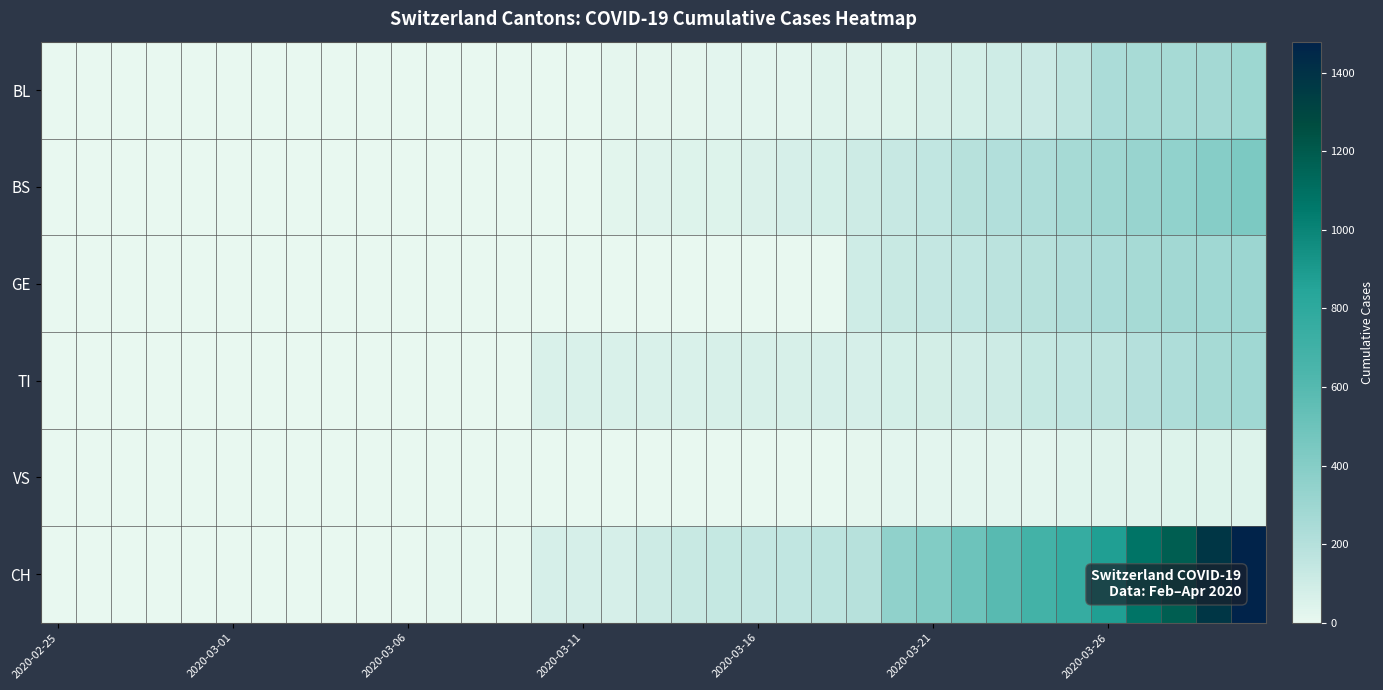

Reading left to right, extract all data points from this chart.

BL: 0	0	0	0	0	0	0	0	1	2	2	2	2	2	5	5	13	16	16	18	21	21	35	40	46	65	76	100	115	158	242	249	262	266	298
BS: 0	0	0	0	0	0	0	0	0	0	4	4	4	4	0	4	25	36	44	46	57	73	78	105	128	155	191	211	228	263	292	323	350	397	434
GE: 0	0	0	0	0	0	0	0	0	0	0	0	0	0	0	0	0	0	0	0	0	0	0	103	122	144	153	175	193	216	241	260	283	284	305
TI: 0	0	0	0	0	0	0	0	0	0	0	0	0	0	61	61	61	62	62	65	67	68	70	71	80	85	91	107	136	155	165	202	229	263	287
VS: 0	0	0	0	0	0	0	0	0	0	0	0	0	0	0	0	1	5	5	5	5	5	5	12	18	18	18	21	21	29	39	40	41	44	46
CH: 0	0	0	0	0	0	0	0	1	3	4	8	9	9	70	73	74	105	123	134	140	155	173	194	355	414	499	584	683	752	877	1079	1183	1376	1479